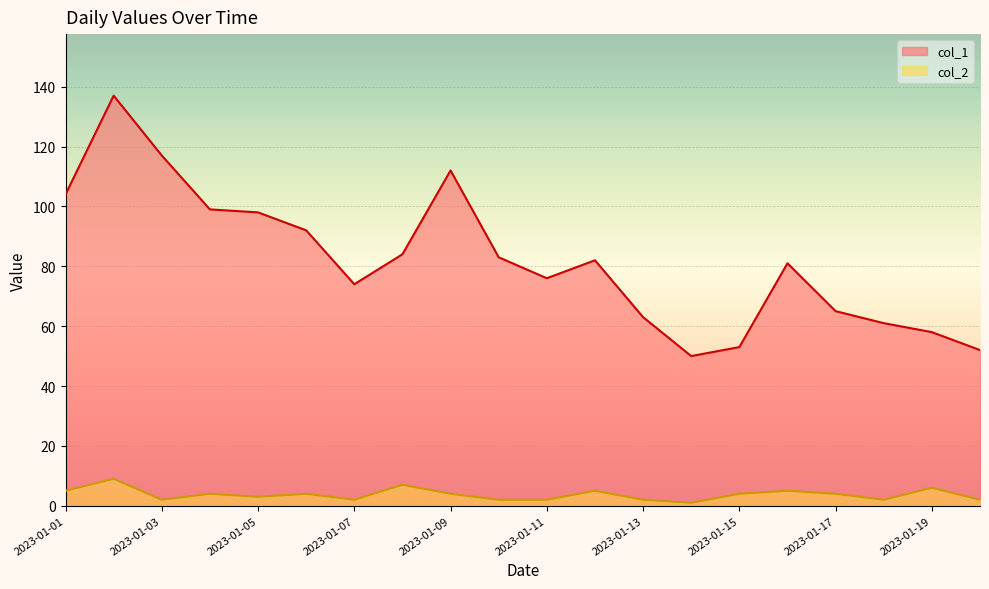

Which category has the lowest value in the col_2 series?

2023-01-14